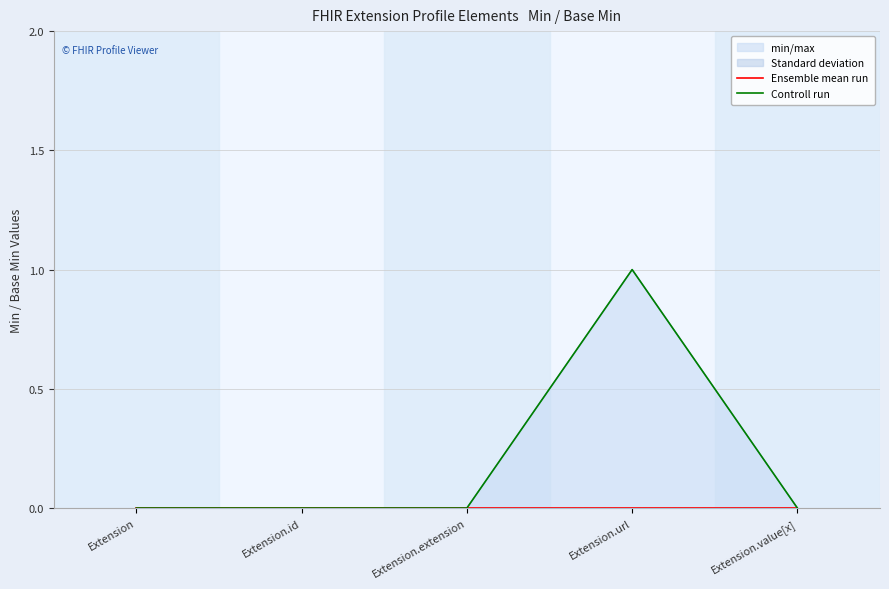

Which series has the widest spread of values?

Controll run